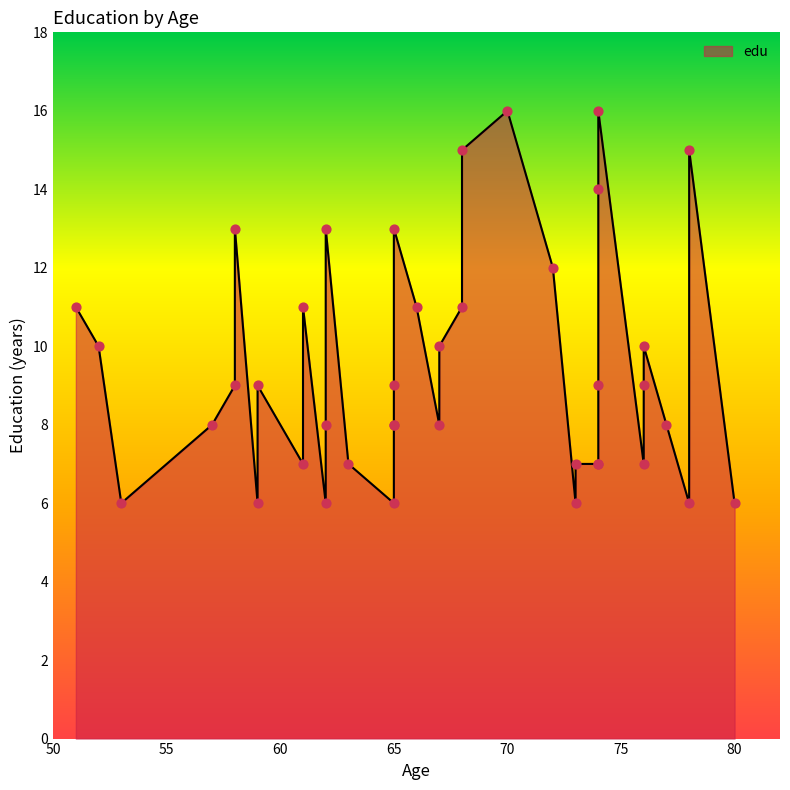

Between 68 and 77, which is larger?

68